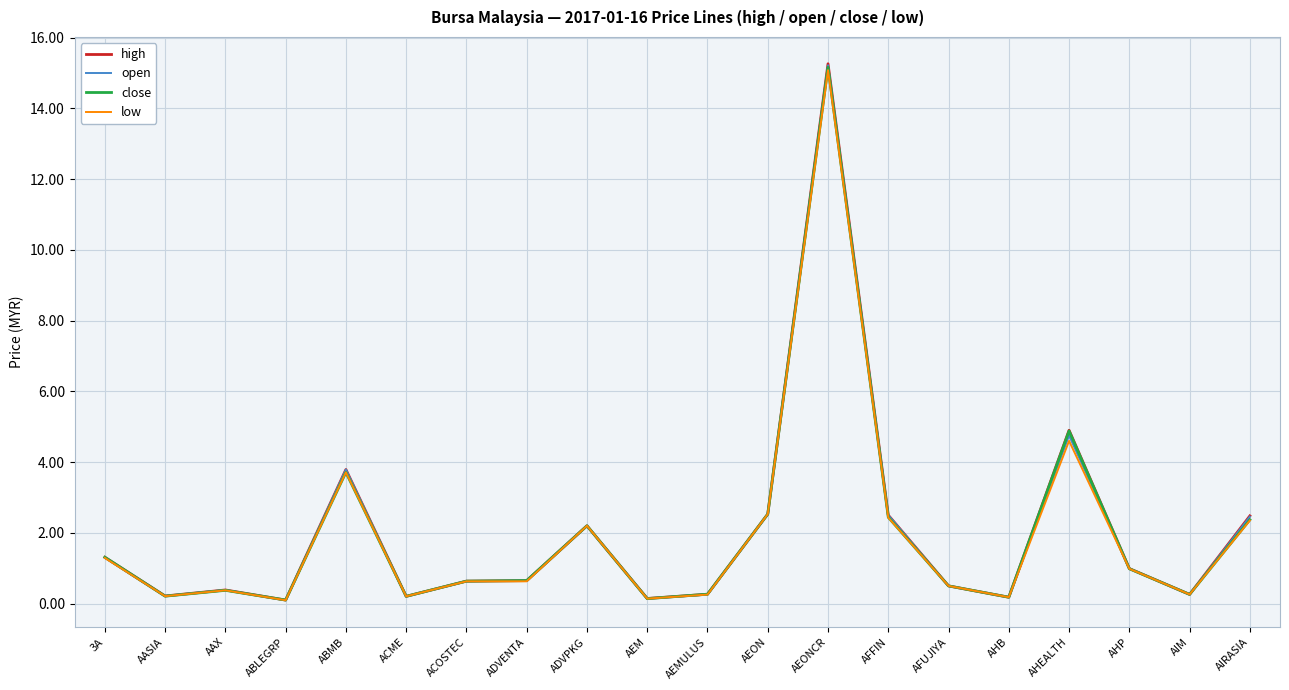

At which category does the chart reach its peak across all series?

AEONCR